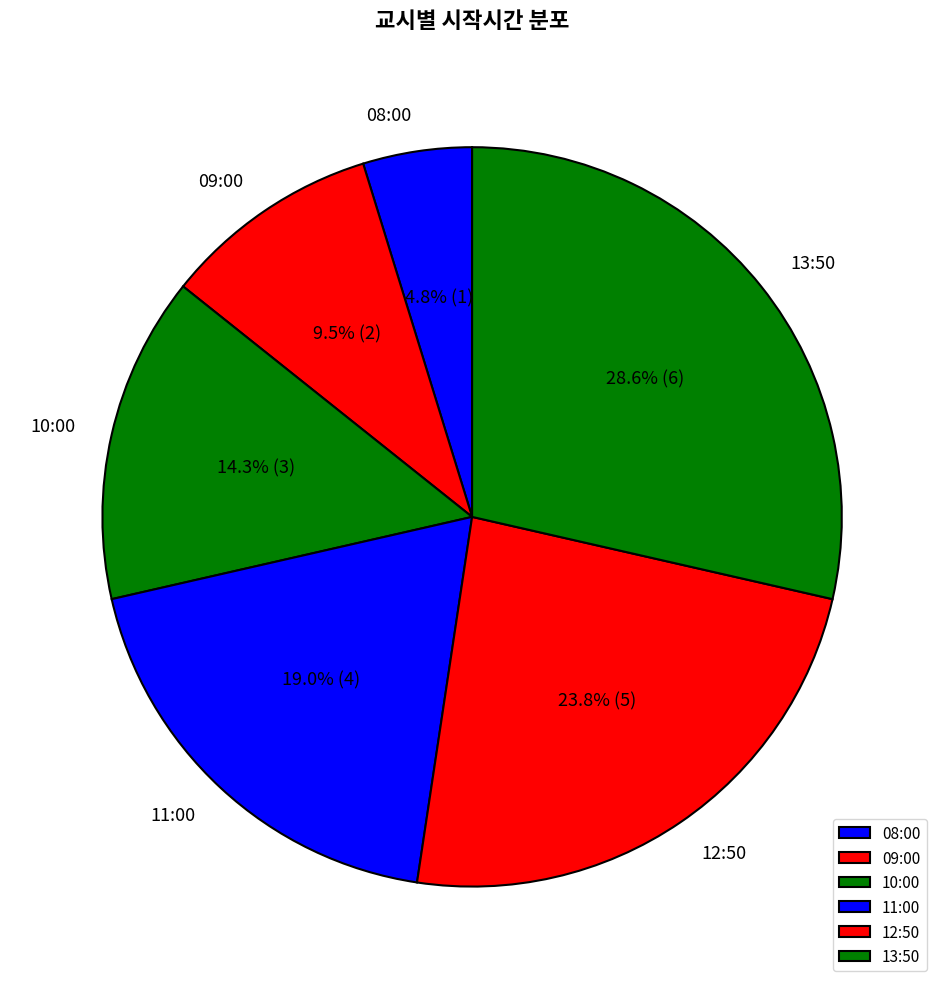

How many slices are in this pie chart?

6